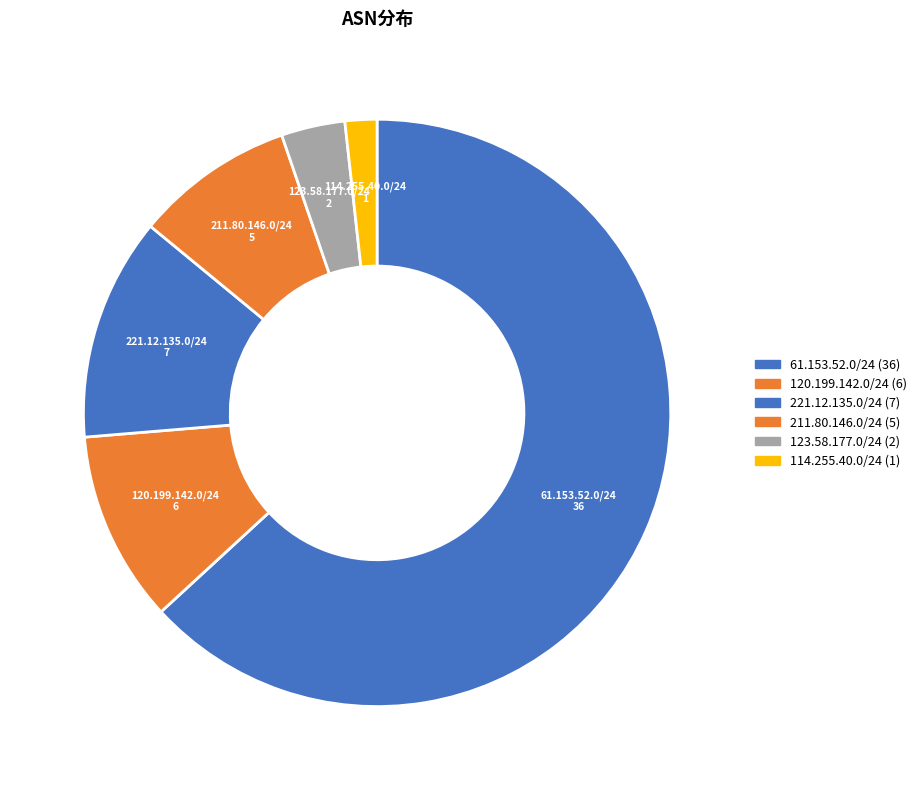

Is the sum of 221.12.135.0/24 and 123.58.177.0/24 greater than half?

No